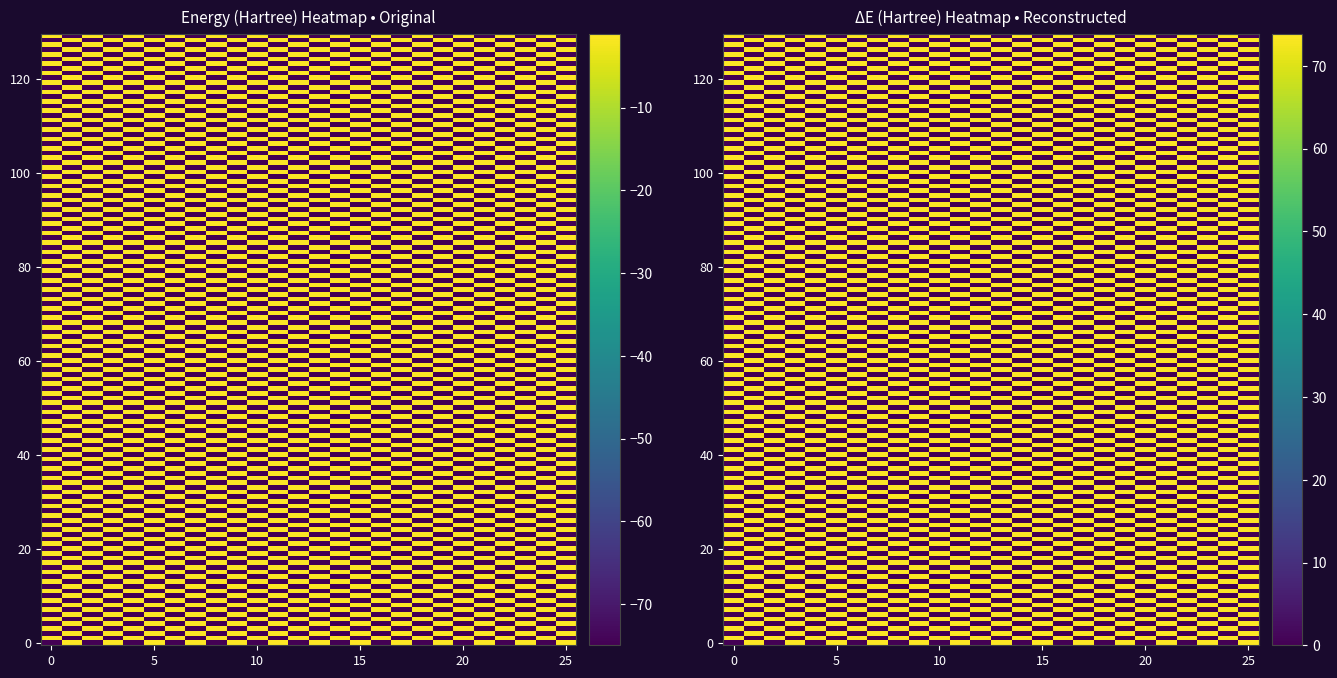

What is the difference between the H2_HF_STO3G.log values at 1 and 0?

75.0